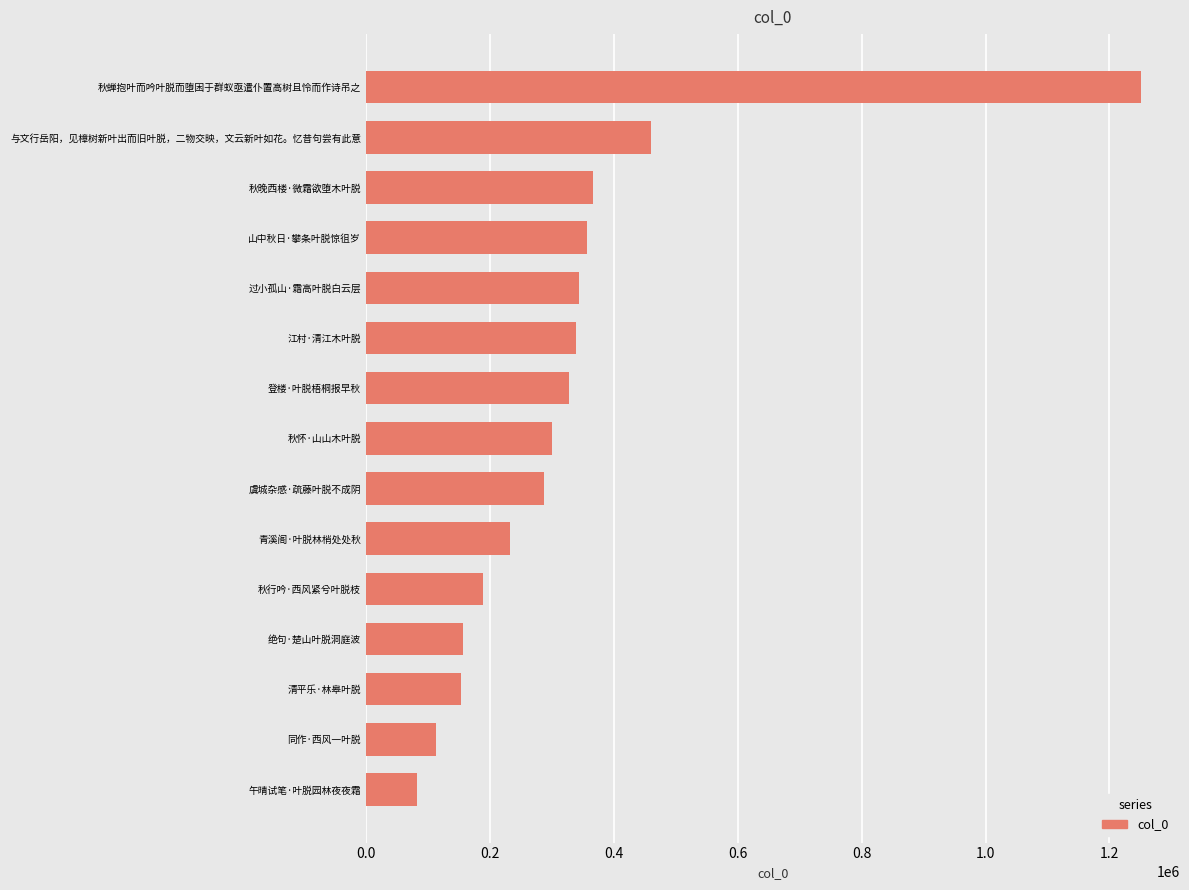

What is the greatest value displayed?

1251324